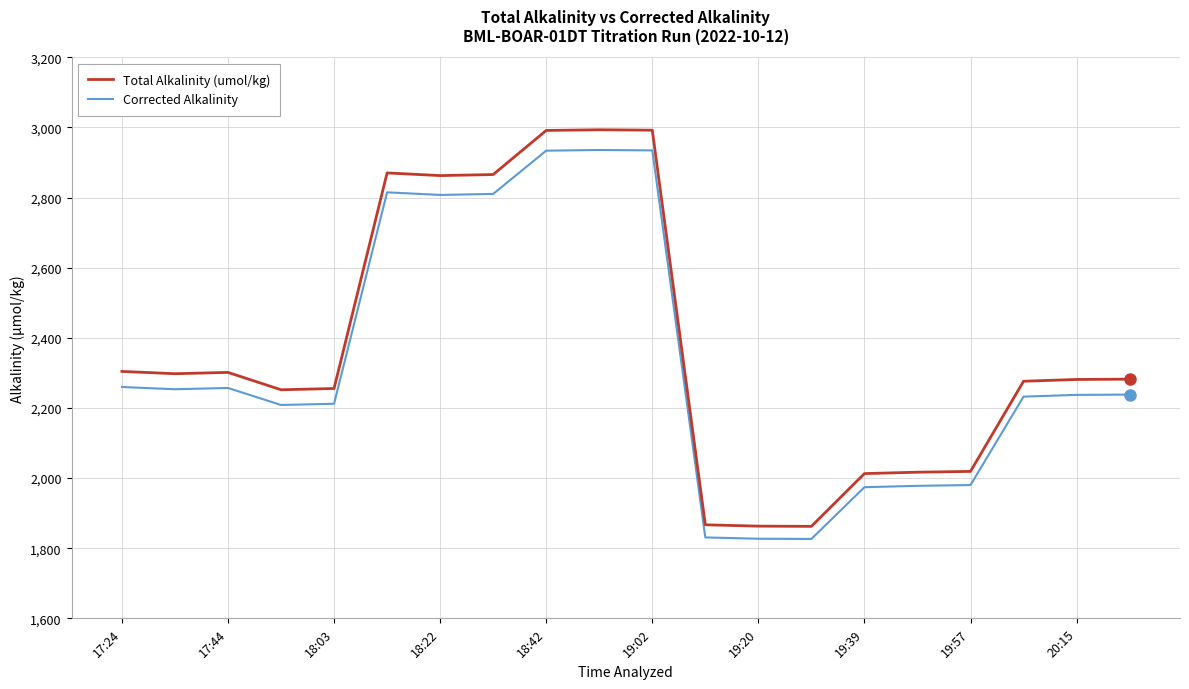

Which series has the widest spread of values?

Total Alkalinity (umol/kg)